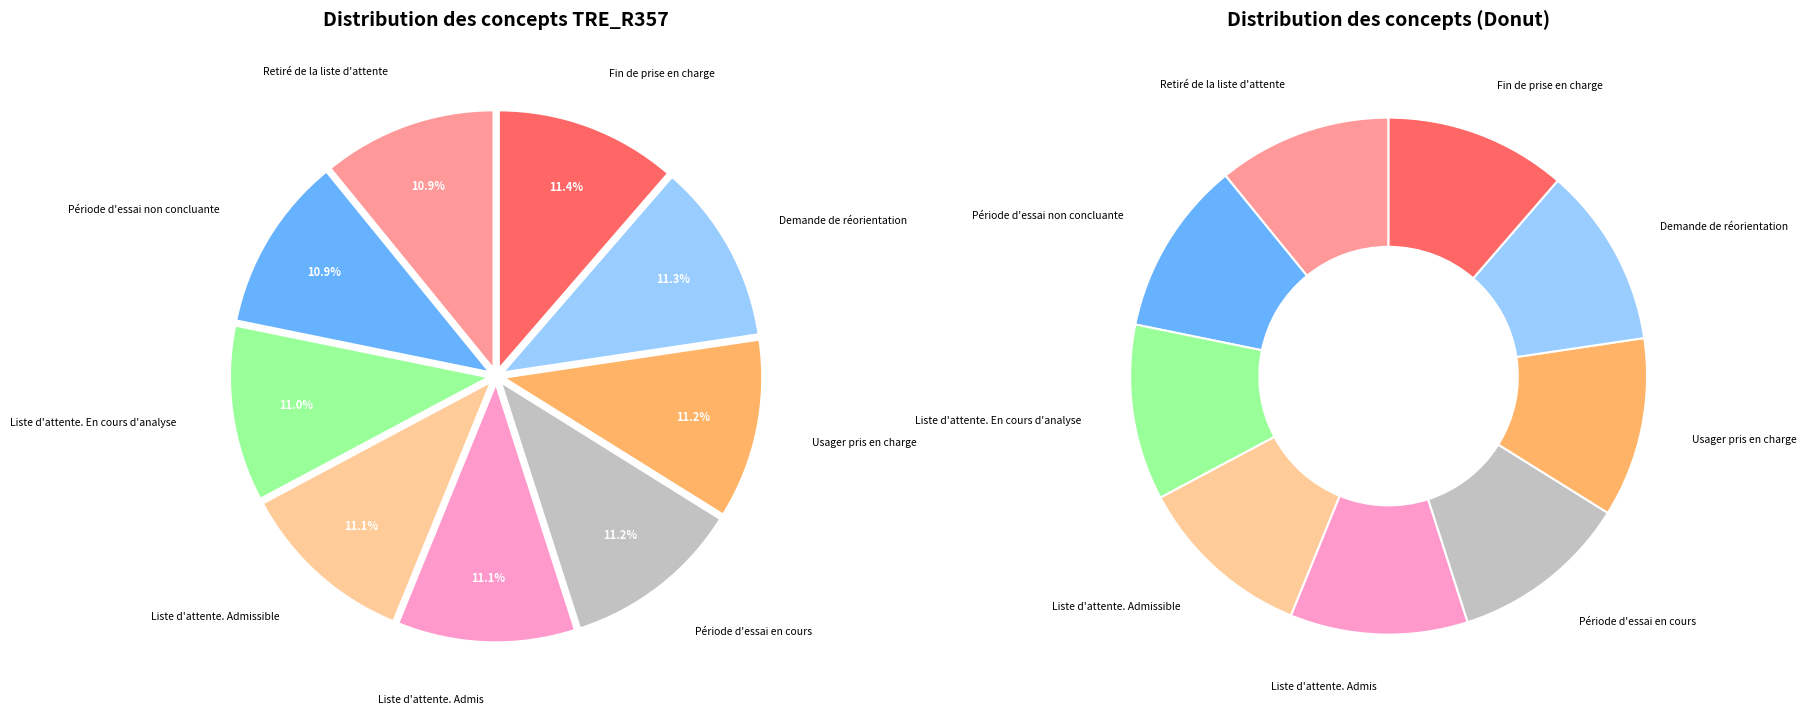

Which category has the biggest portion of the pie?

Fin de prise en charge